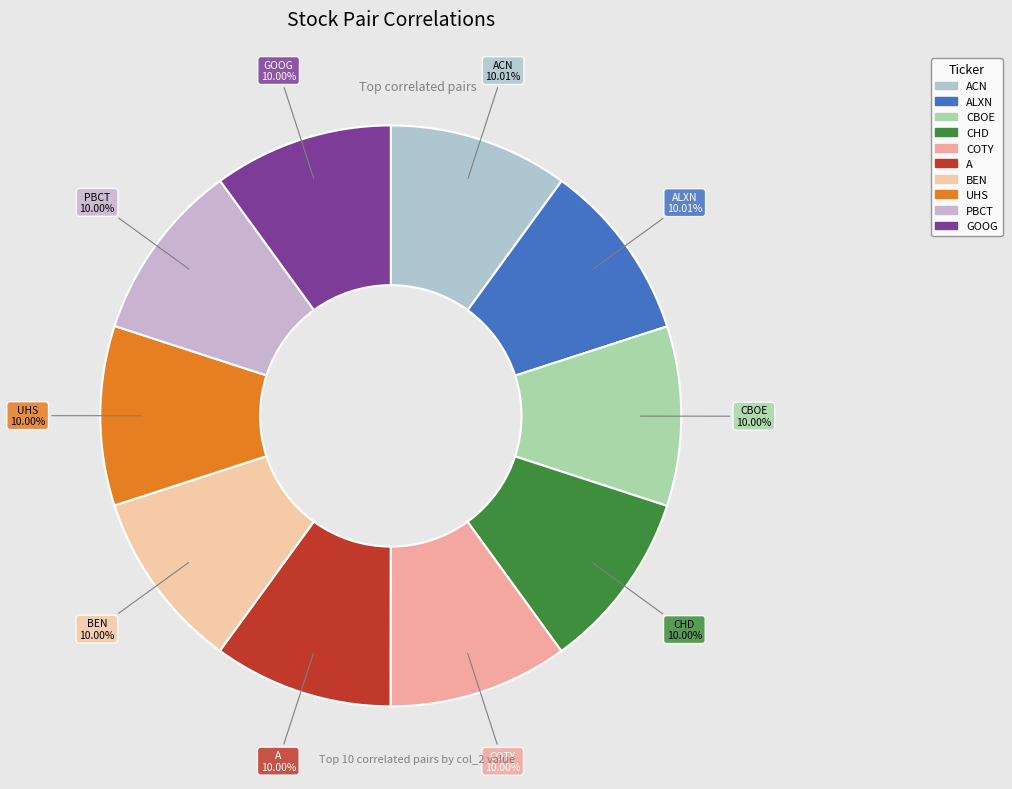

Is CBOE the majority of the pie?

No